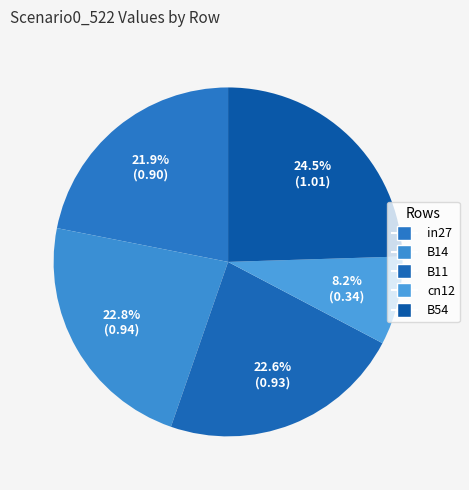

What portion of the pie excludes B11?

77.4%